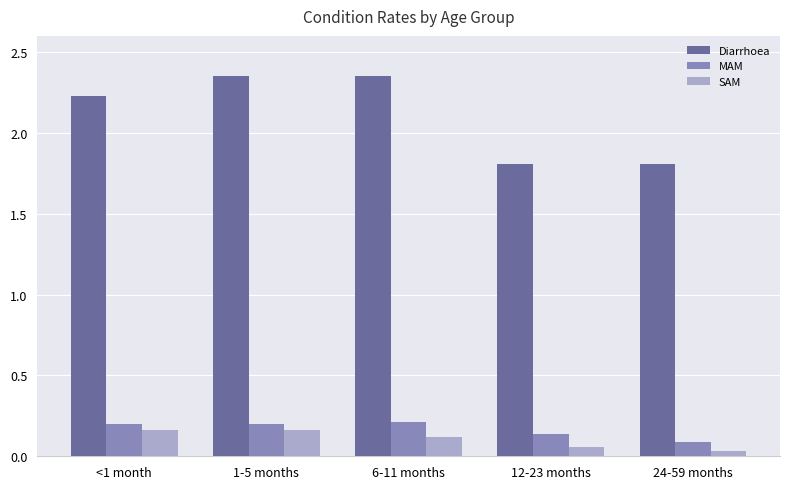

Count the MAM values in the range 0 to 1.

5